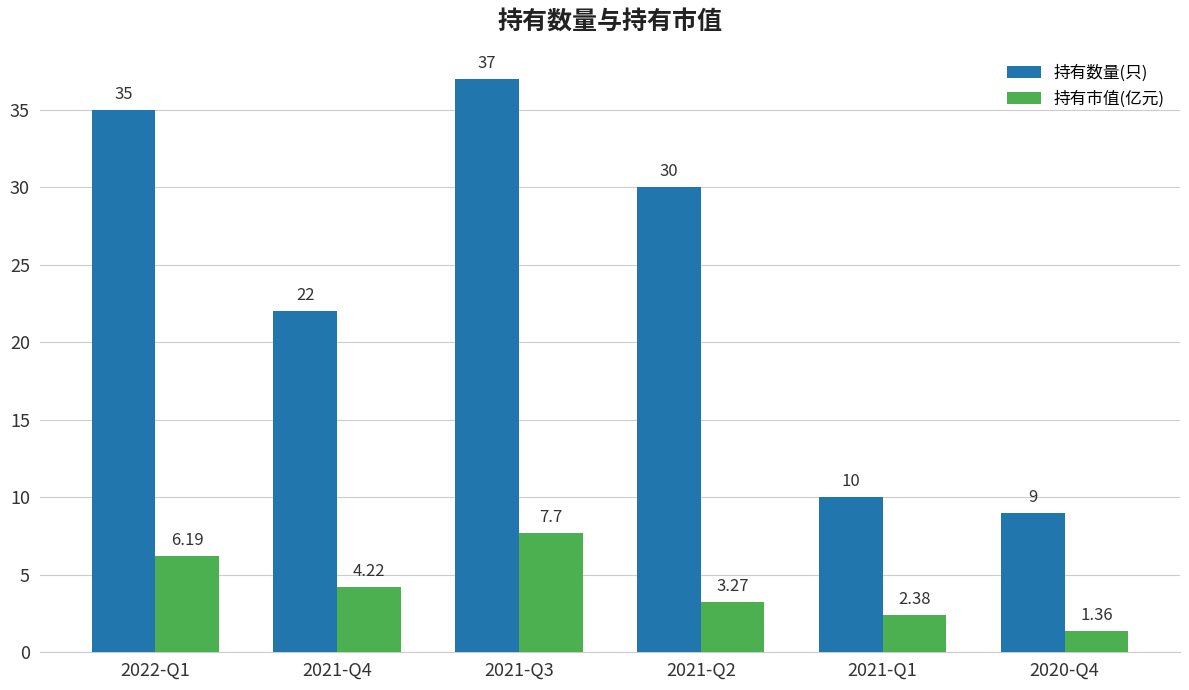

Which series has the largest range (max minus min)?

持有数量(只)